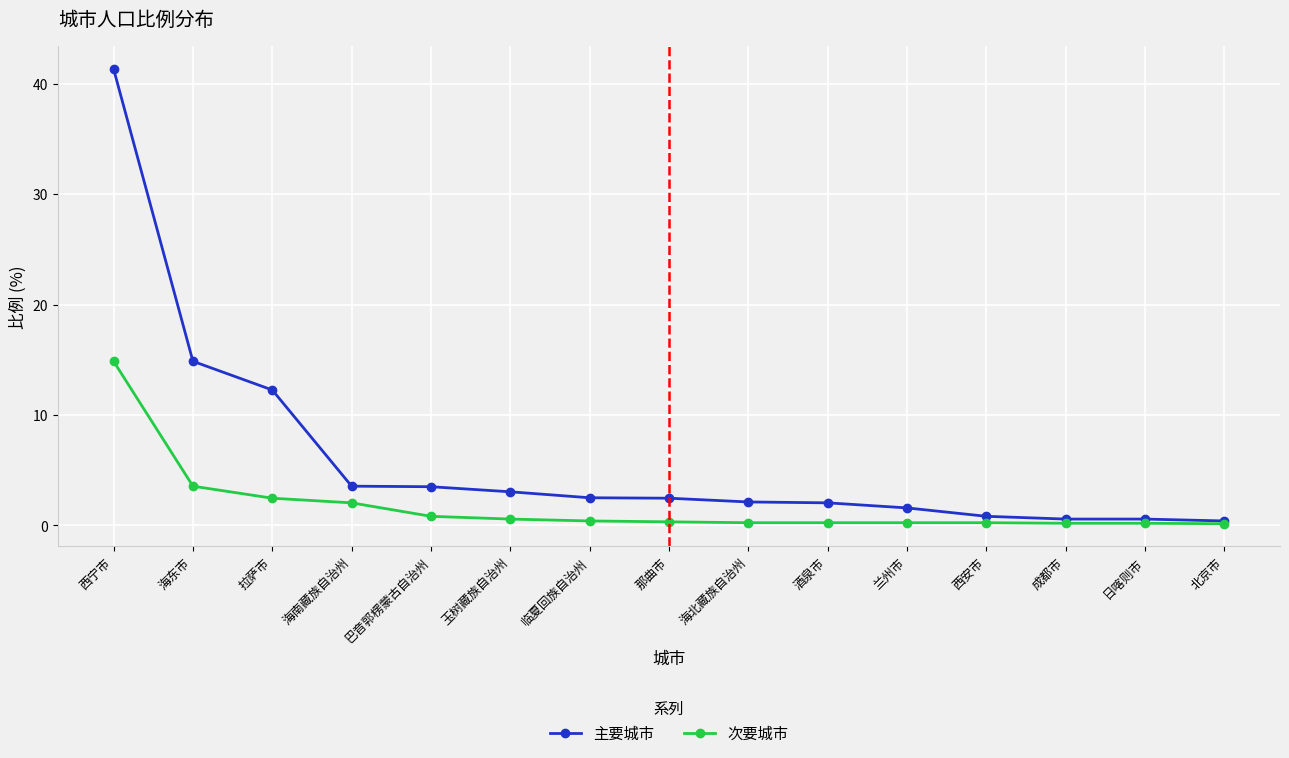

What is the difference between the 次要城市 values at 酒泉市 and 临夏回族自治州?

0.2